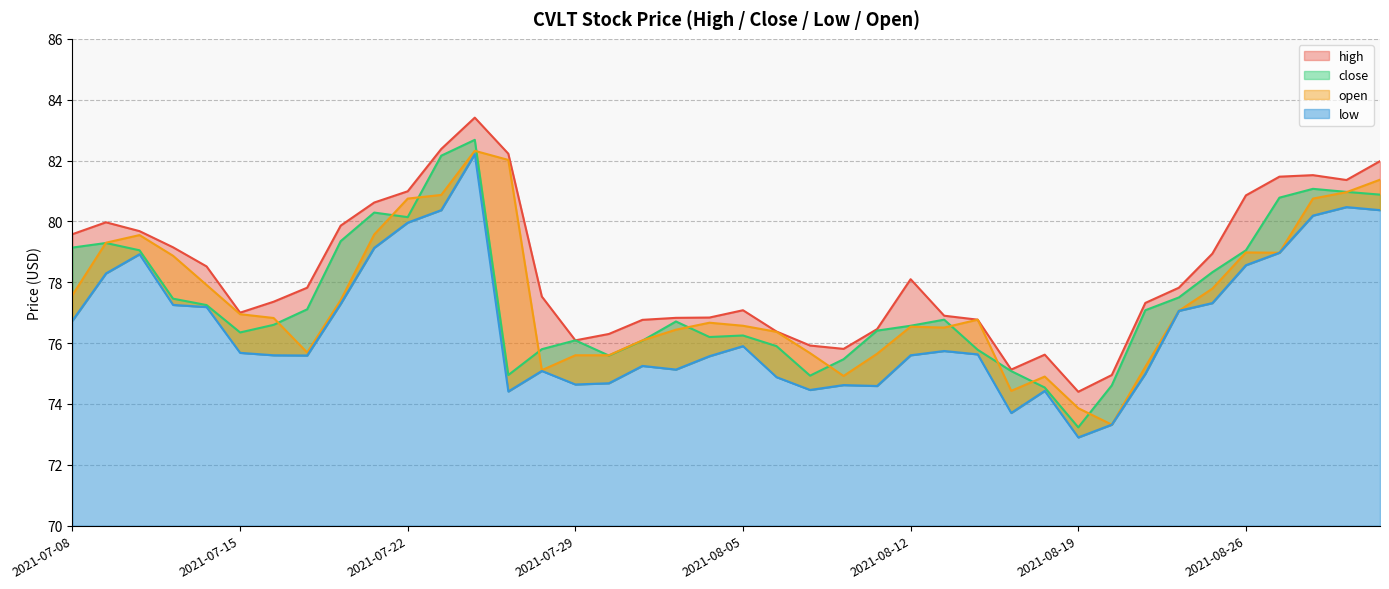

Which category has the lowest value in the high series?

2021-08-19